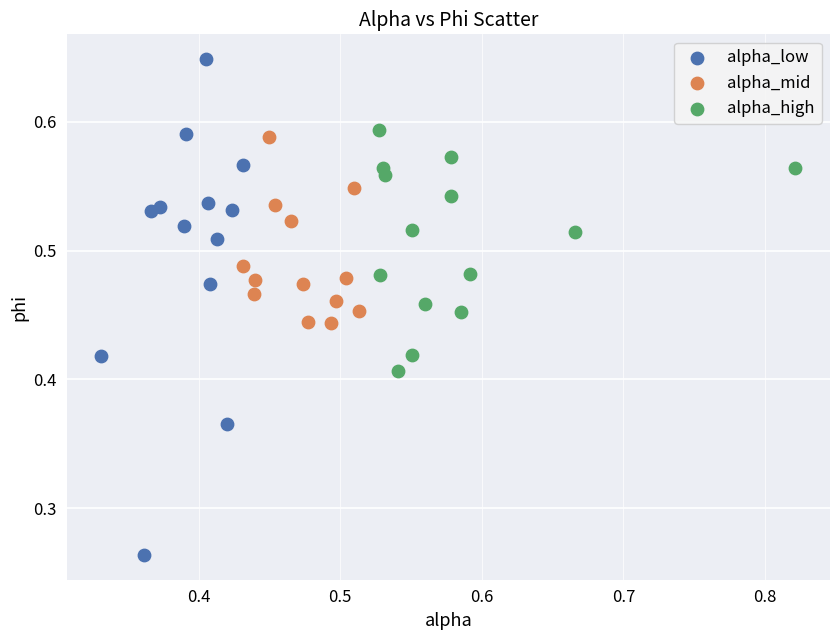

What are all the series names shown in the legend?

alpha_low, alpha_mid, alpha_high